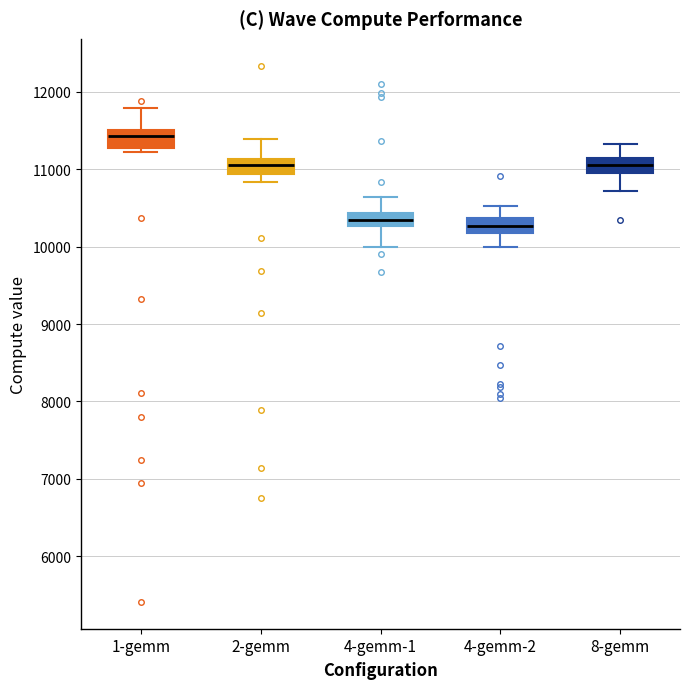

Reading left to right, read every box against the y-axis: the position of its median line, the range the box covers, and the ends of its whiskers. The values are not printed on the chart, so give them approximately, as read against the axis.

1-gemm: median 11400, box 11300 to 11500, whiskers 11200 to 11800
2-gemm: median 11100 (inside the box), box 10900 to 11100, whiskers 10800 to 11400
4-gemm-1: median 10300 (inside the box), box 10300 to 10400, whiskers 10000 to 10600
4-gemm-2: median 10300, box 10200 to 10400, whiskers 10000 to 10500
8-gemm: median 11100 (inside the box), box 11000 to 11100, whiskers 10700 to 11300